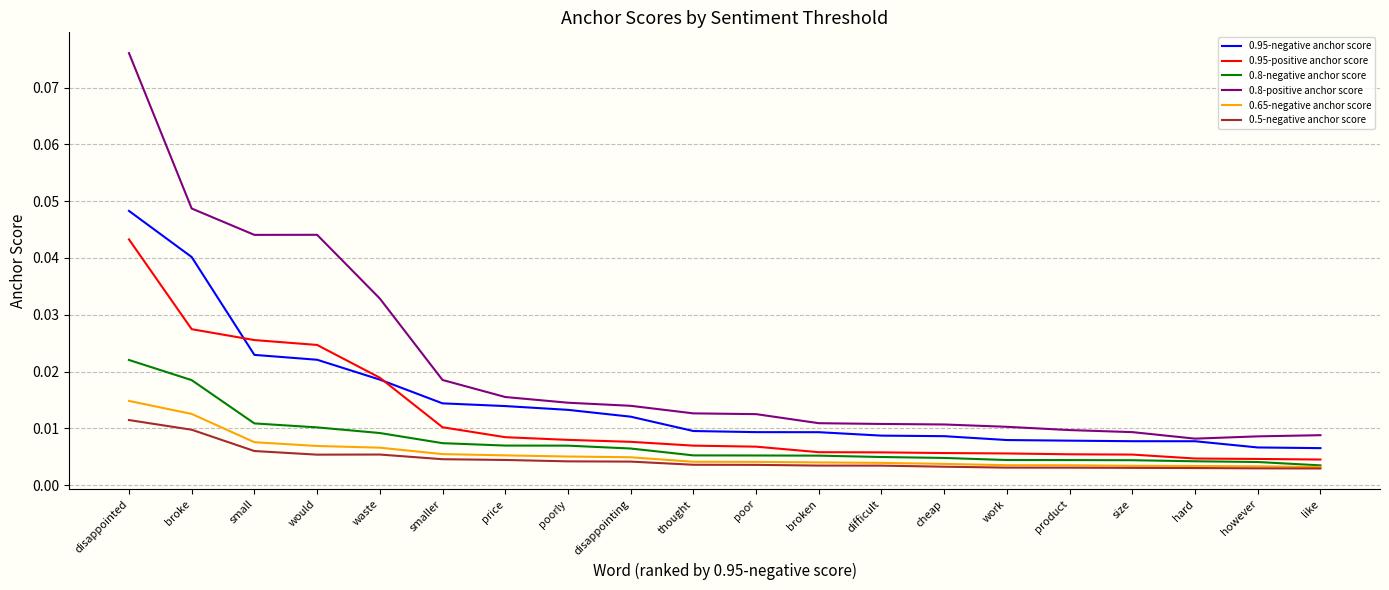

At how many categories does at least one series exceed 0?

20